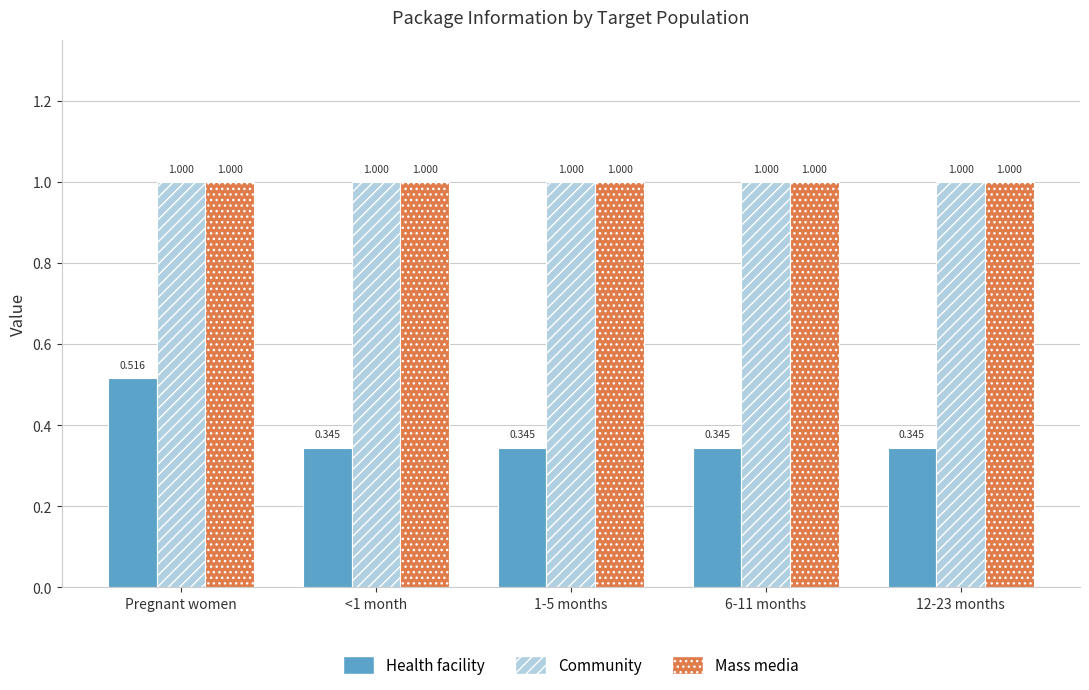

Which series has the widest spread of values?

Health facility